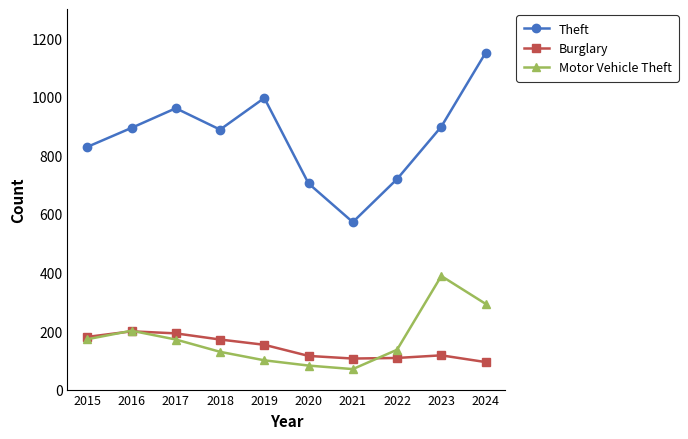

Which category has the lowest value in the Theft series?

2021